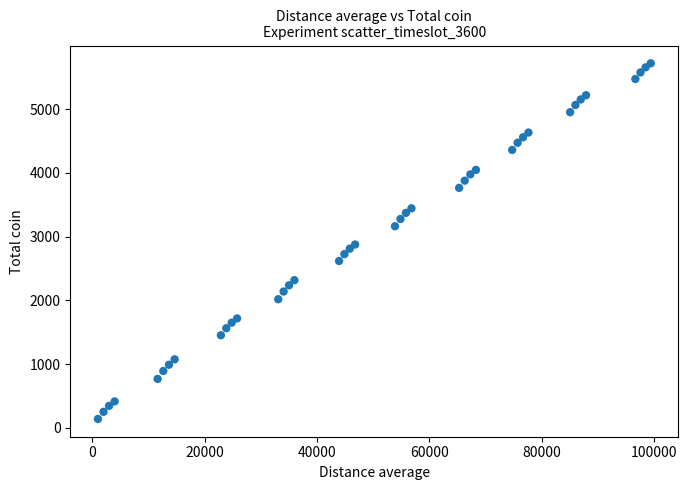

What is the range of Y values (max minus min)?

5579